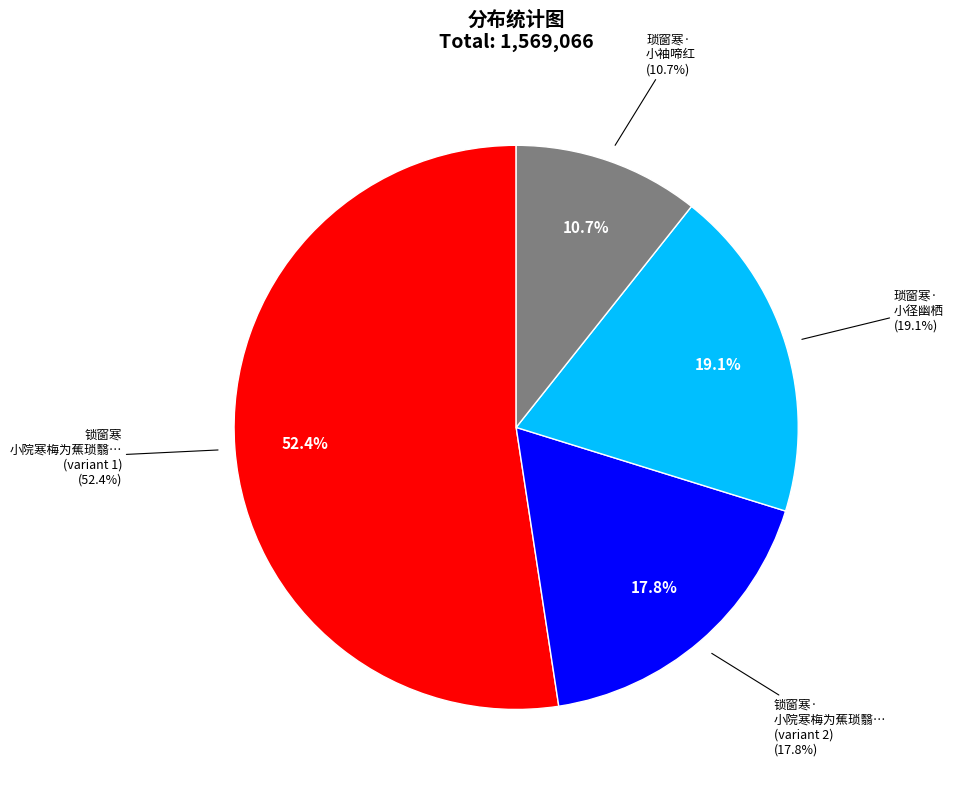

What percentage do 琐窗寒·小袖啼红 and 锁窗寒 小院寒梅为蕉琐翳，含萼未吐，清怨不胜，呼童刈蕉，拈此代讯 together represent?

63.1%